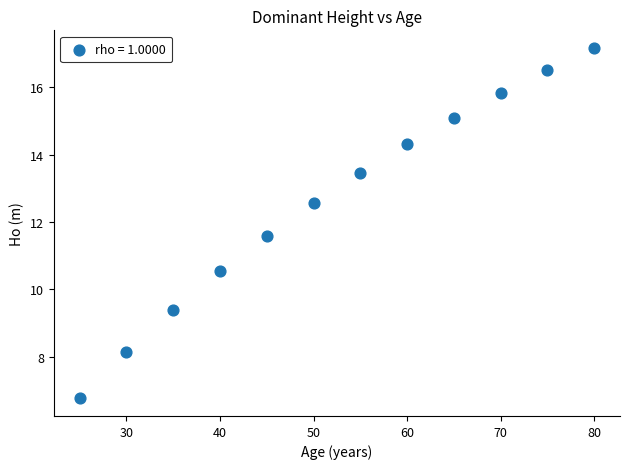

What is the range of X values (max minus min)?

55.0